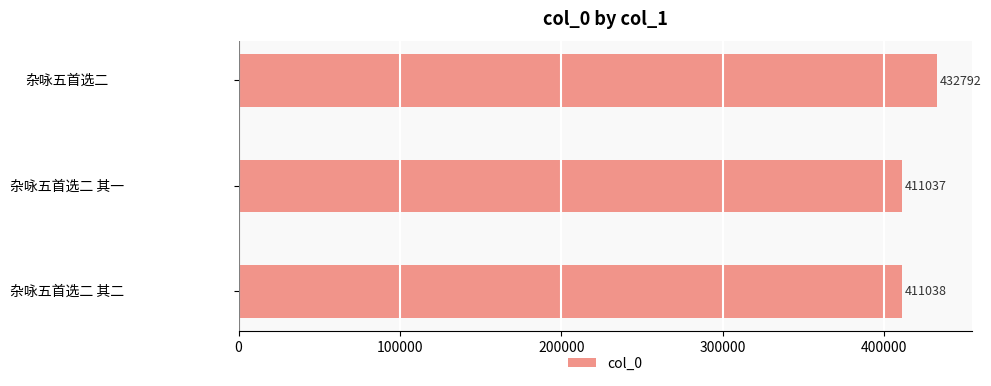

Is it true that the value at 杂咏五首选二 其二 is 411038?

True